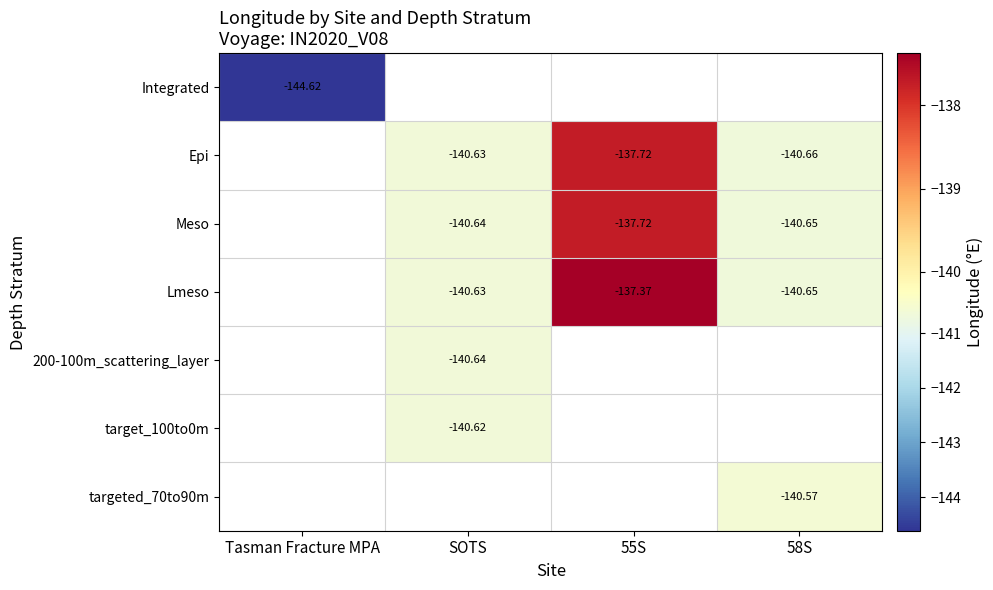

How many data points in Meso are less than -140?

2